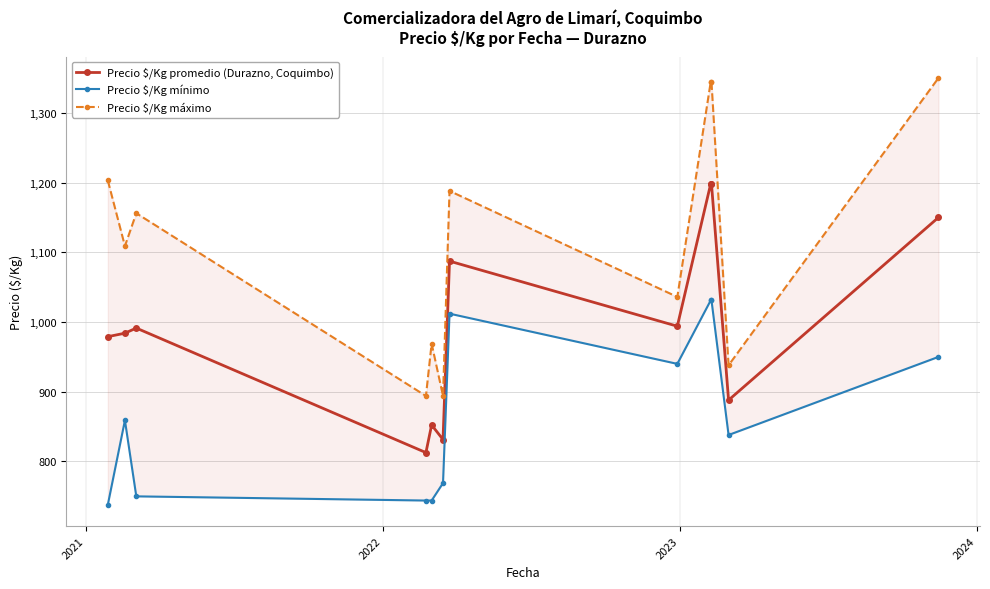

True or false: Precio $/Kg promedio (Durazno, Coquimbo) has more than 0 interior local peaks.

True